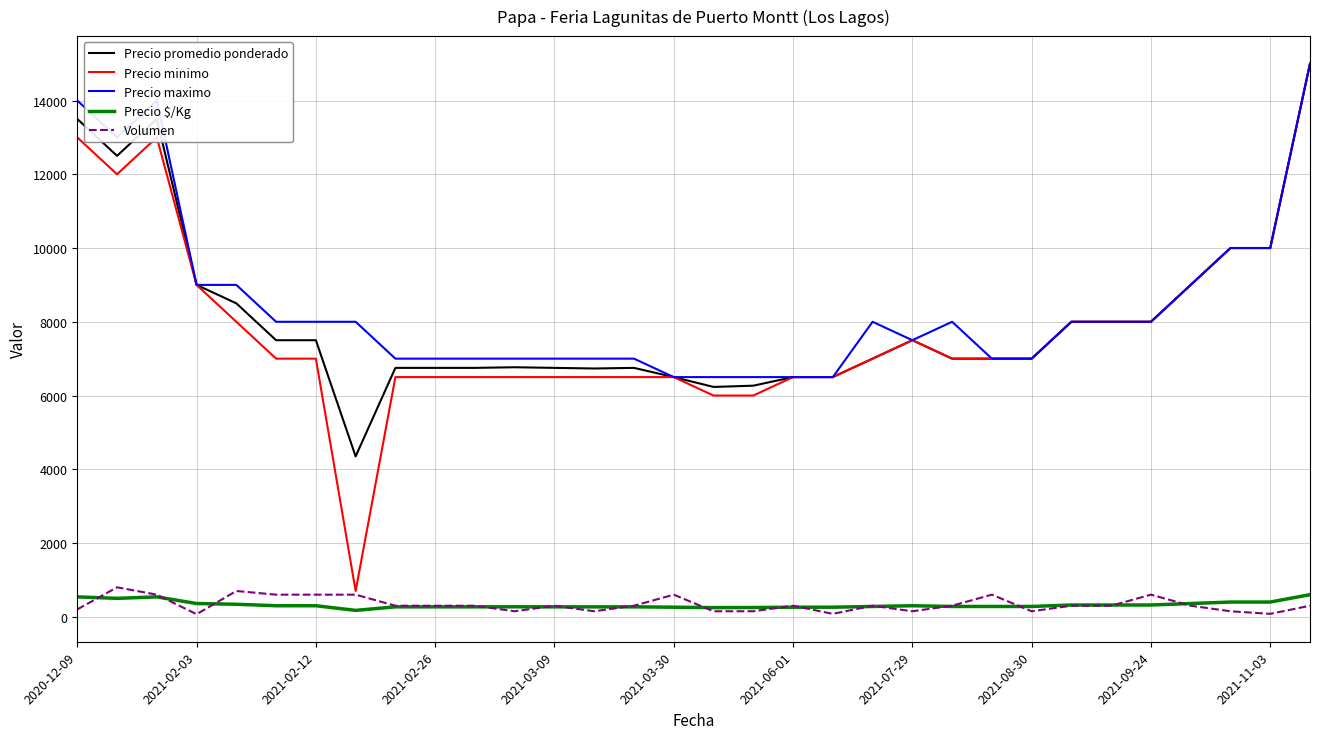

How many distinct data groups are displayed?

5